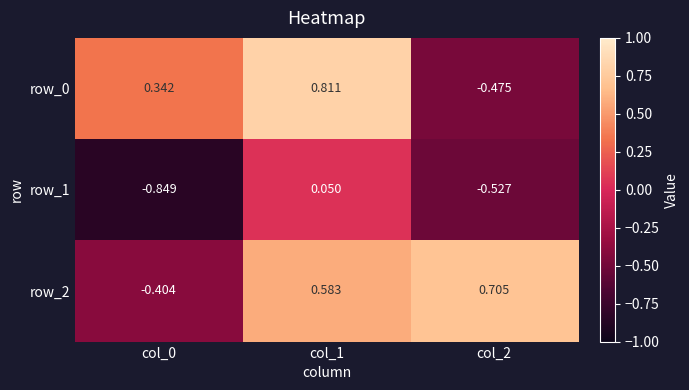

Is the value of row_2 at col_2 greater than the value of row_1 at col_1?

Yes